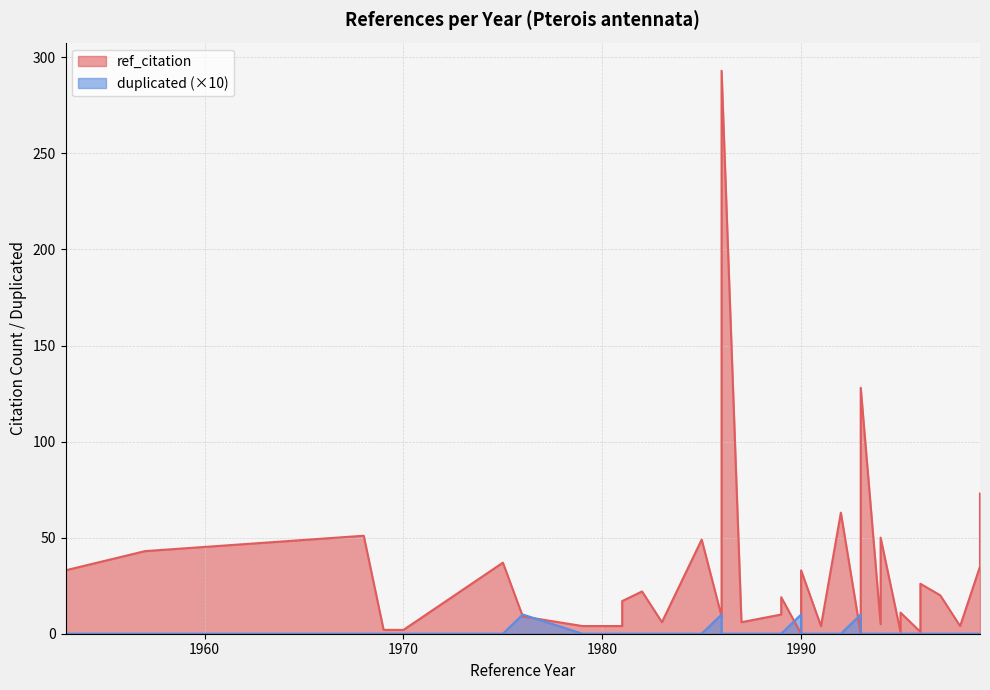

At which label does duplicated reach its minimum?

1953